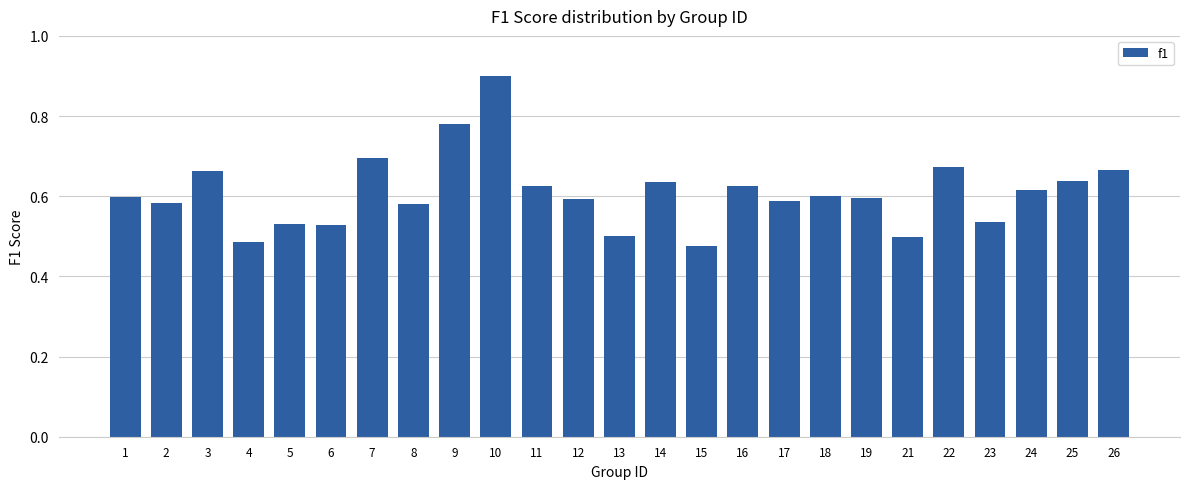

What is the difference between the second highest and second lowest values?

0.3